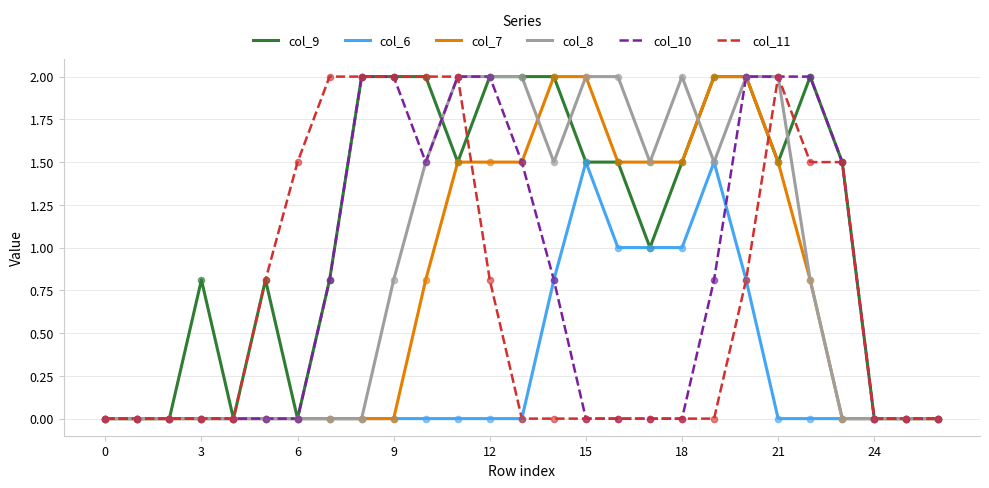

What is the greatest value displayed?

2.0